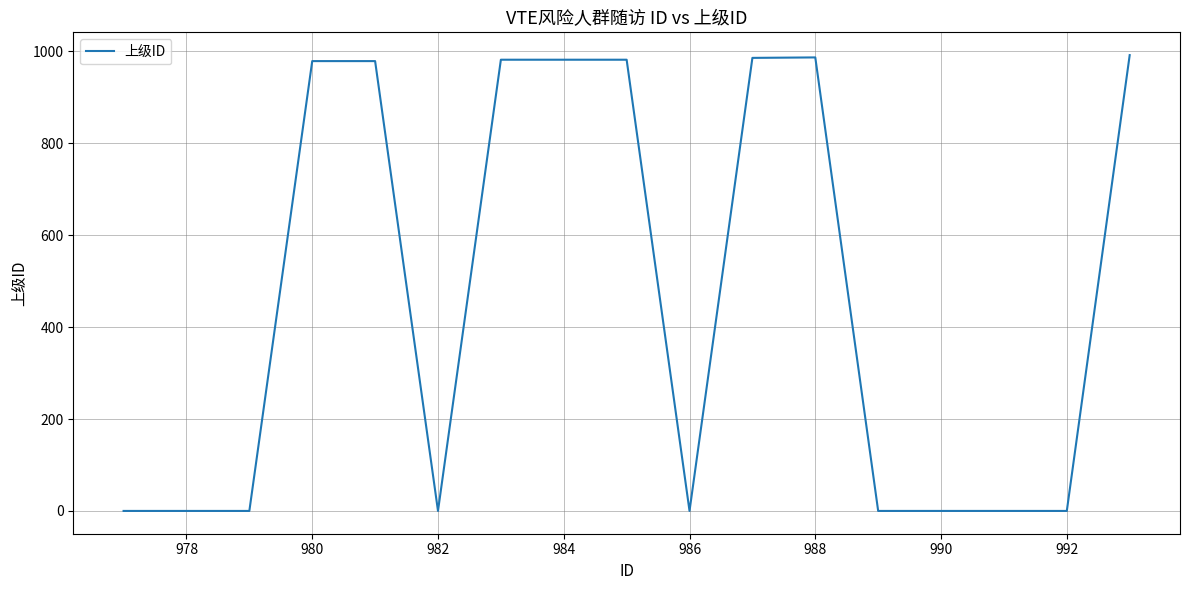

What is the greatest value displayed?

992